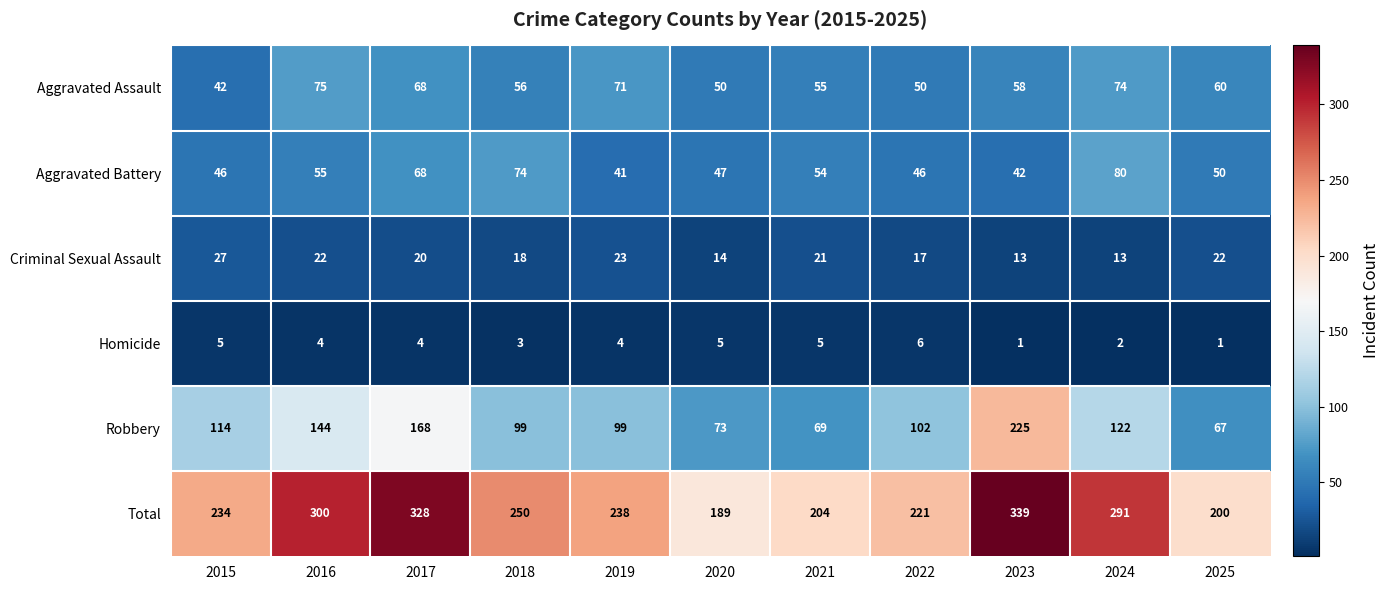

True or false: Homicide has a value of 1 at 2023.

True